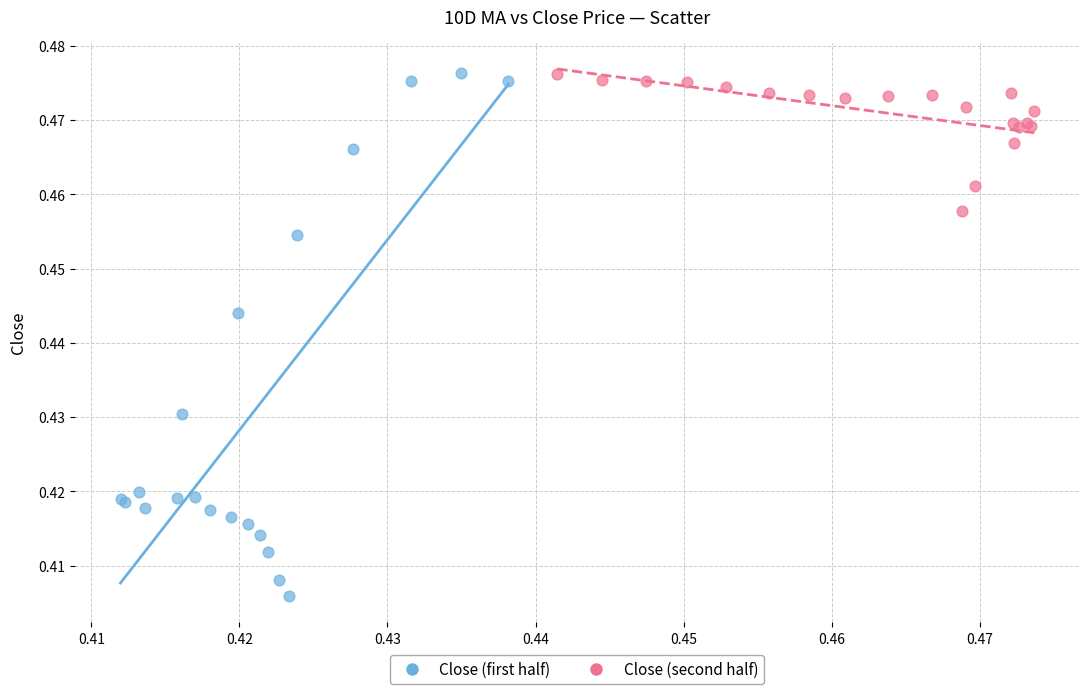

Which series has the largest Y range (max minus min)?

Close (first half)